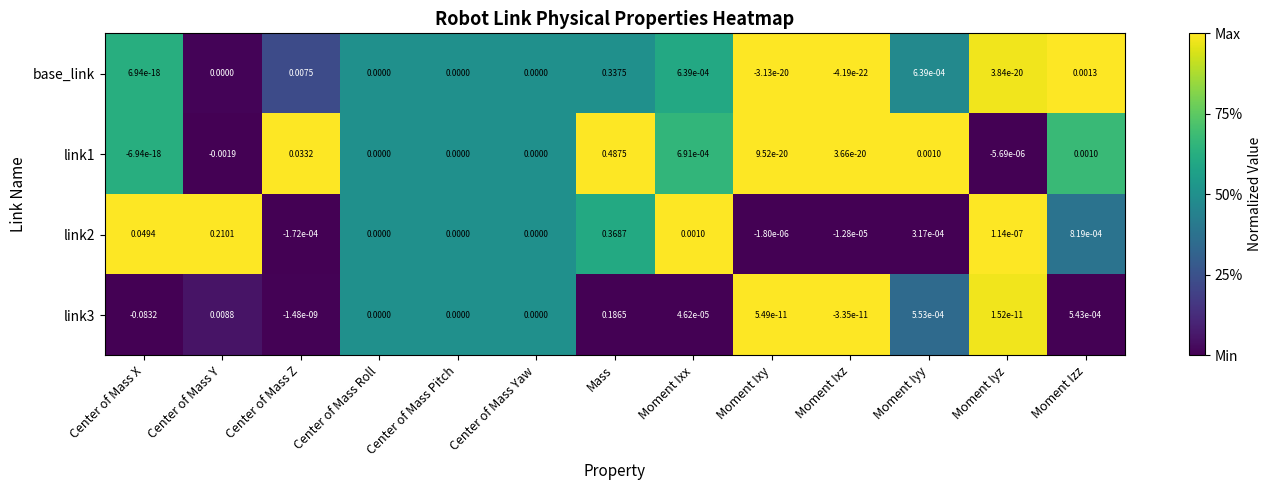

At Mass, list the series in order from smallest to largest.

link3, base_link, link2, link1